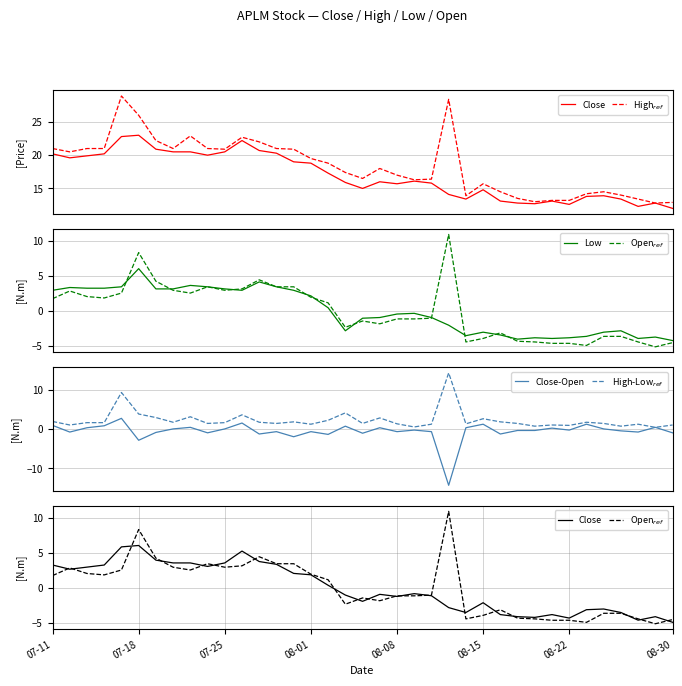

What are all the series names shown in the legend?

Close, High$_{ref}$, Low, Open$_{ref}$, Close-Open, High-Low$_{ref}$